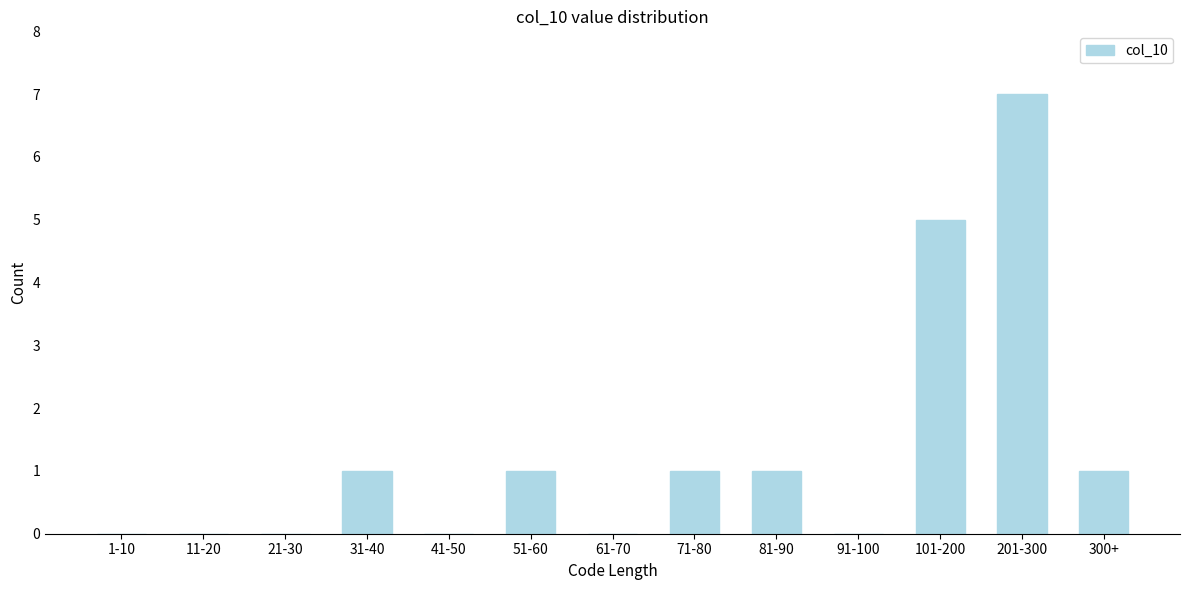

Reading left to right, what are all the values shown in this chart?

1-10=0	11-20=0	21-30=0	31-40=1	41-50=0	51-60=1	61-70=0	71-80=1	81-90=1	91-100=0	101-200=5	201-300=7	300+=1